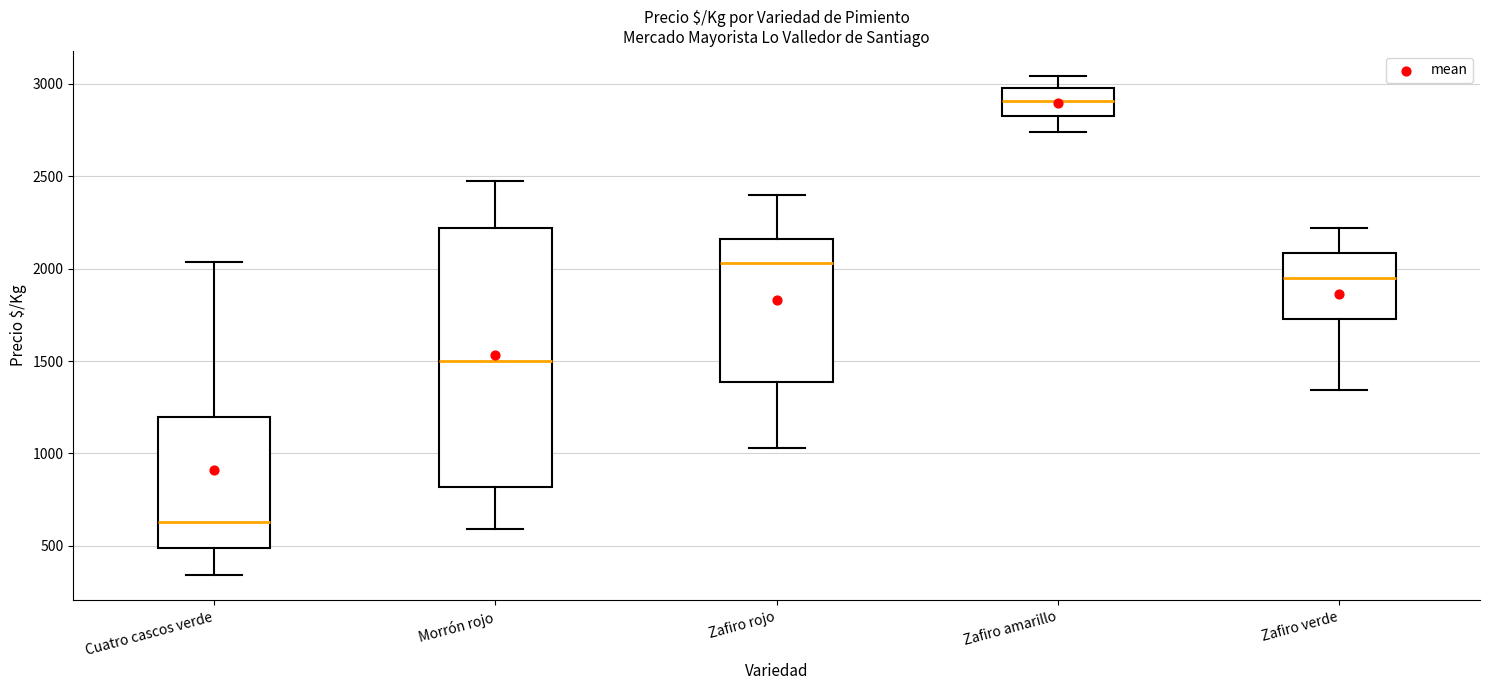

Comparing the boxes themselves (not the whiskers), which one is the tallest?

Morrón rojo